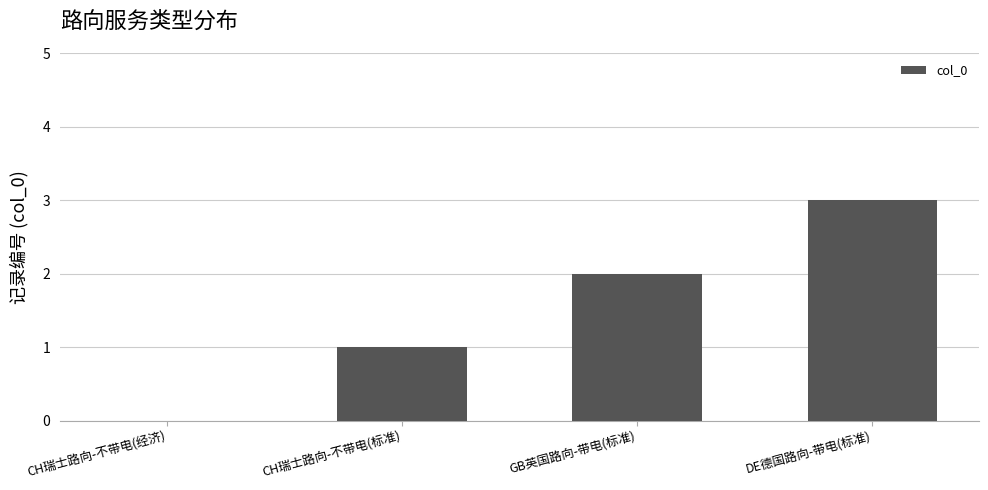

The value at CH瑞士路向-不带电(经济) is 0. True or false?

True